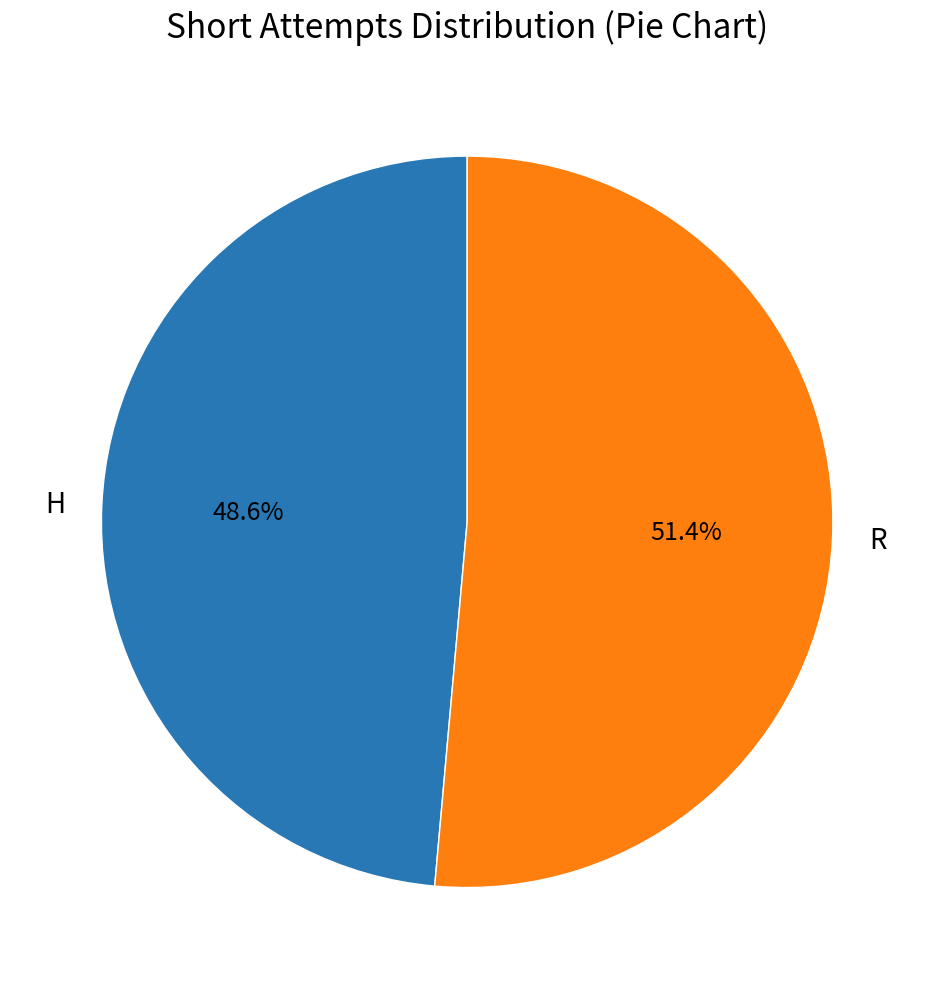

True or false: R accounts for 64% of the total.

False